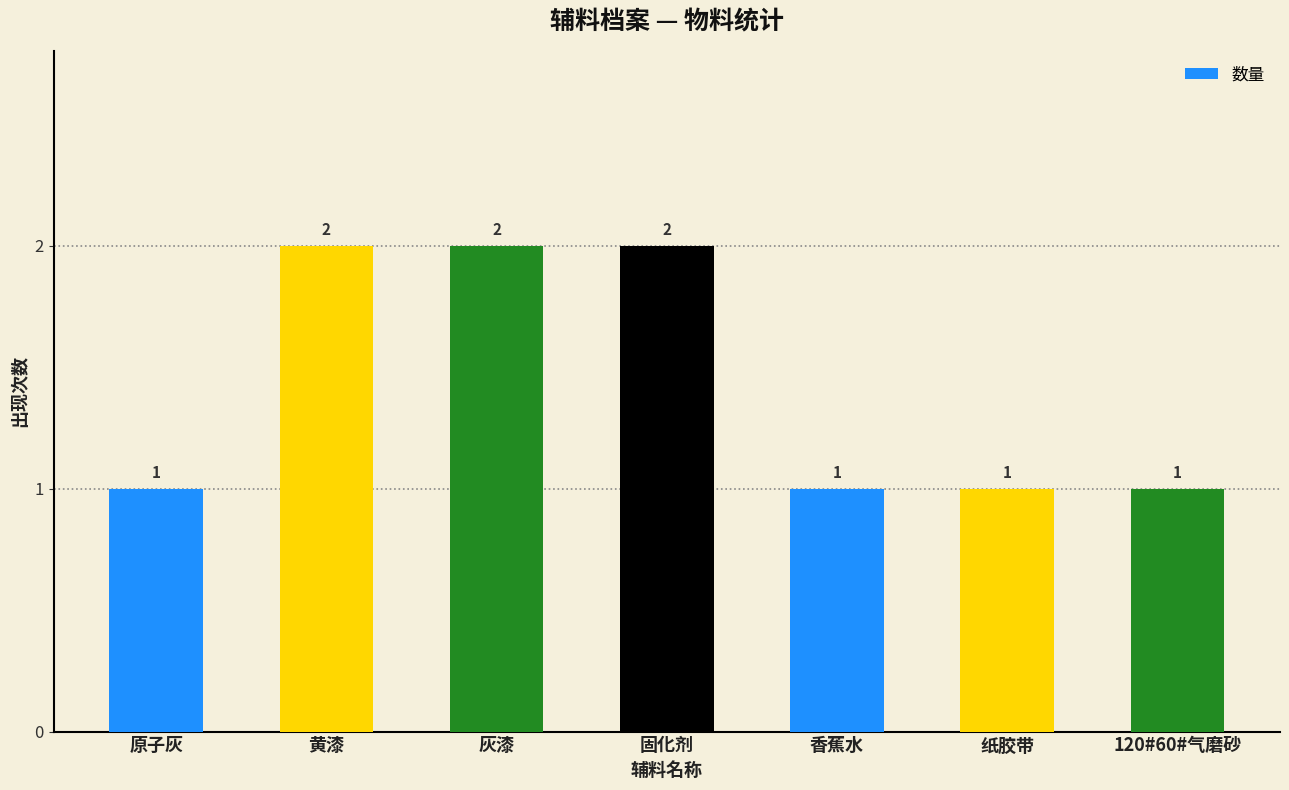

Is it true that the value at 灰漆 is 2?

True